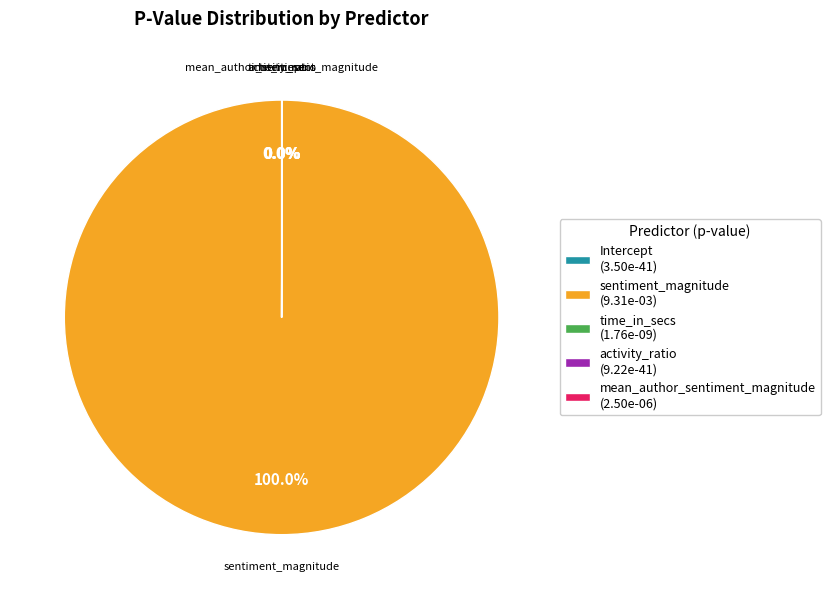

To the nearest percent, what is the difference between the sentiment_magnitude and Intercept slice percentages?

100%